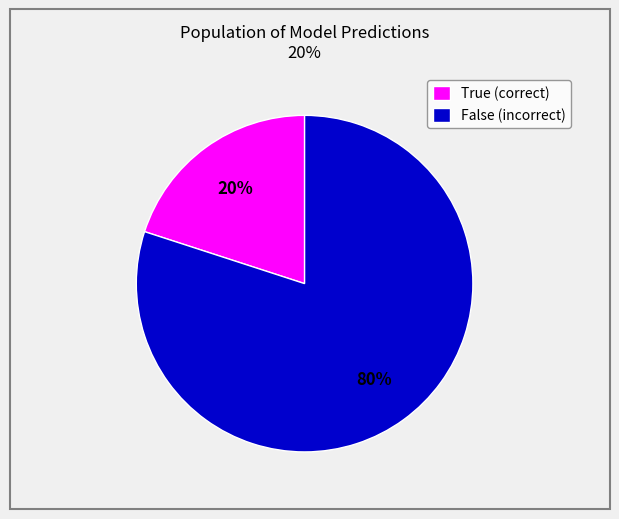

Is it true that True (correct) is 20% of the pie?

True